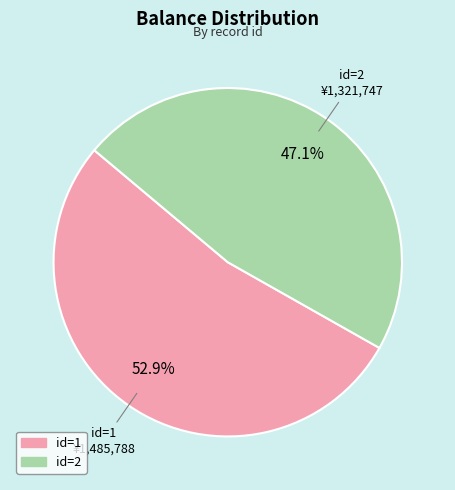

Is there any slice that represents more than half of the pie?

Yes